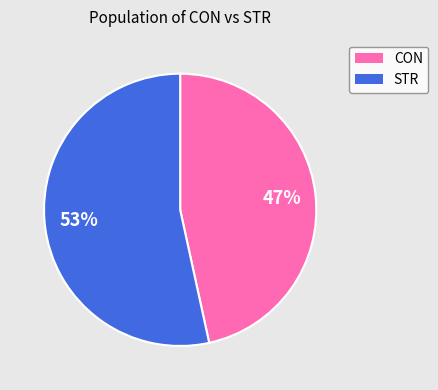

Rank the categories by value from highest to lowest.

STR, CON